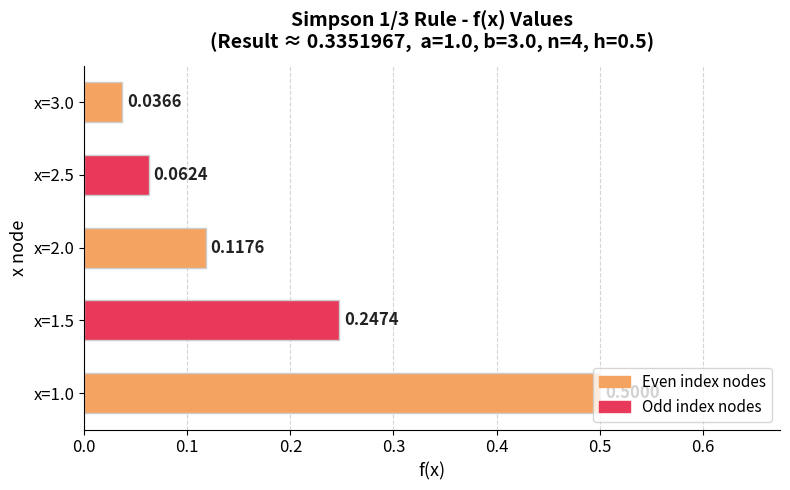

Rank the categories by value from highest to lowest.

x=1.0, x=1.5, x=2.0, x=2.5, x=3.0